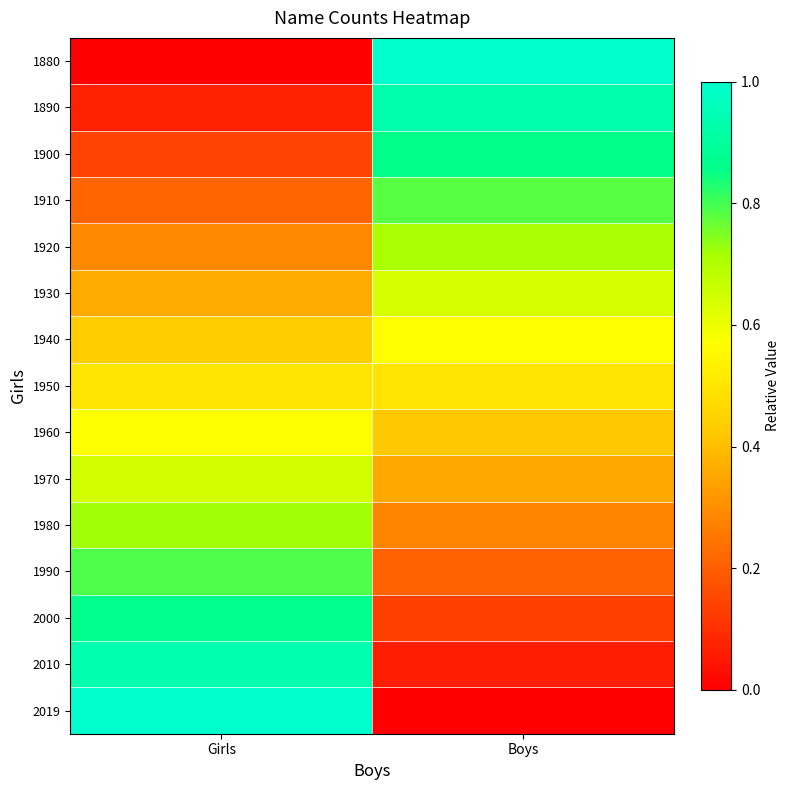

Reading left to right, extract all data points from this chart.

1880: Girls=0.0	Boys=1.0
1890: Girls=0.1	Boys=0.9
1900: Girls=0.1	Boys=0.9
1910: Girls=0.2	Boys=0.8
1920: Girls=0.3	Boys=0.7
1930: Girls=0.4	Boys=0.6
1940: Girls=0.4	Boys=0.6
1950: Girls=0.5	Boys=0.5
1960: Girls=0.6	Boys=0.4
1970: Girls=0.6	Boys=0.4
1980: Girls=0.7	Boys=0.3
1990: Girls=0.8	Boys=0.2
2000: Girls=0.9	Boys=0.1
2010: Girls=0.9	Boys=0.1
2019: Girls=1.0	Boys=0.0